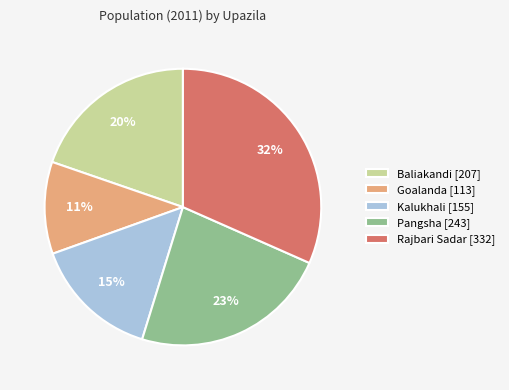

Do Goalanda [113] and Pangsha [243] together represent more than half of the pie?

No